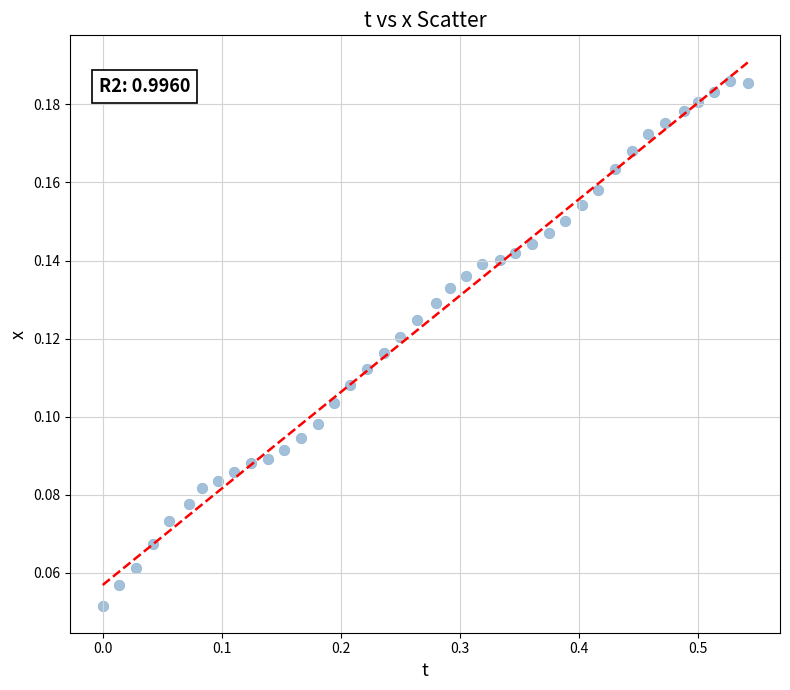

What is the range of X values (max minus min)?

0.5